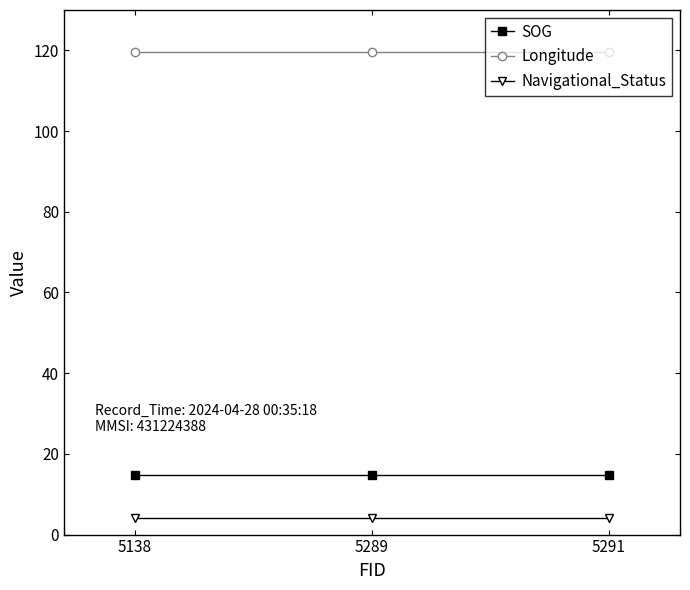

What is the difference between the highest and lowest values at 5291?

115.7